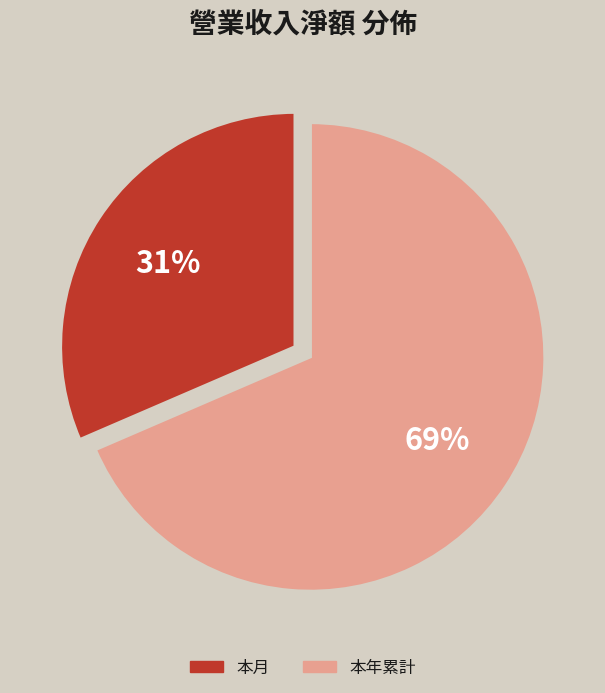

To the nearest percent, what is the combined percentage of 本月 and 本年累計?

100%